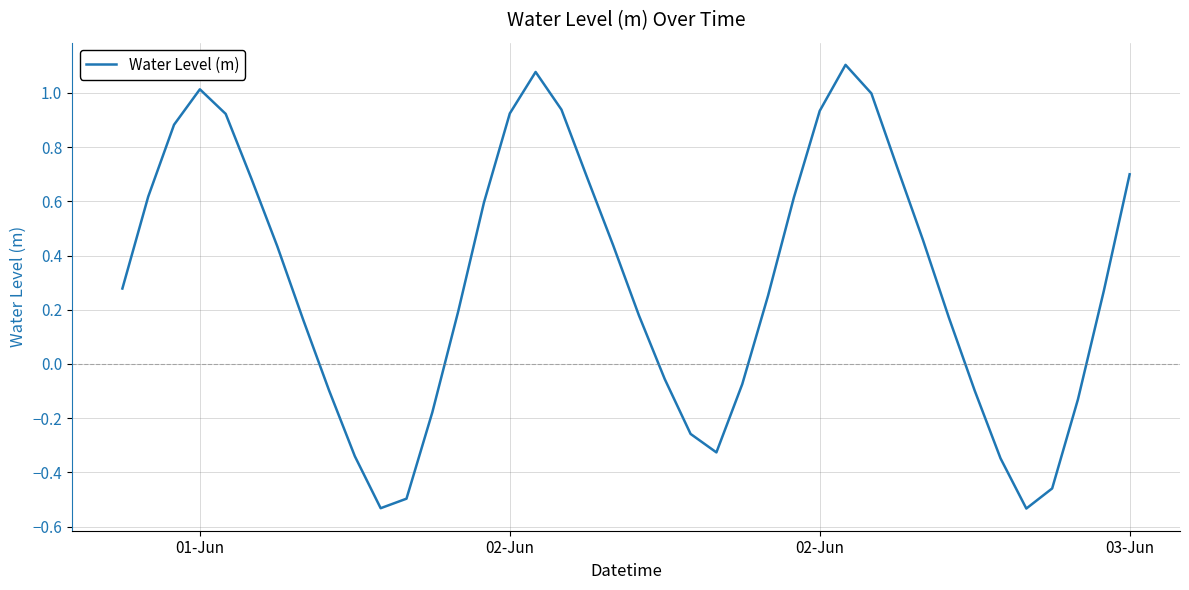

True or false: there are more than 2 points higher than both neighbors.

True